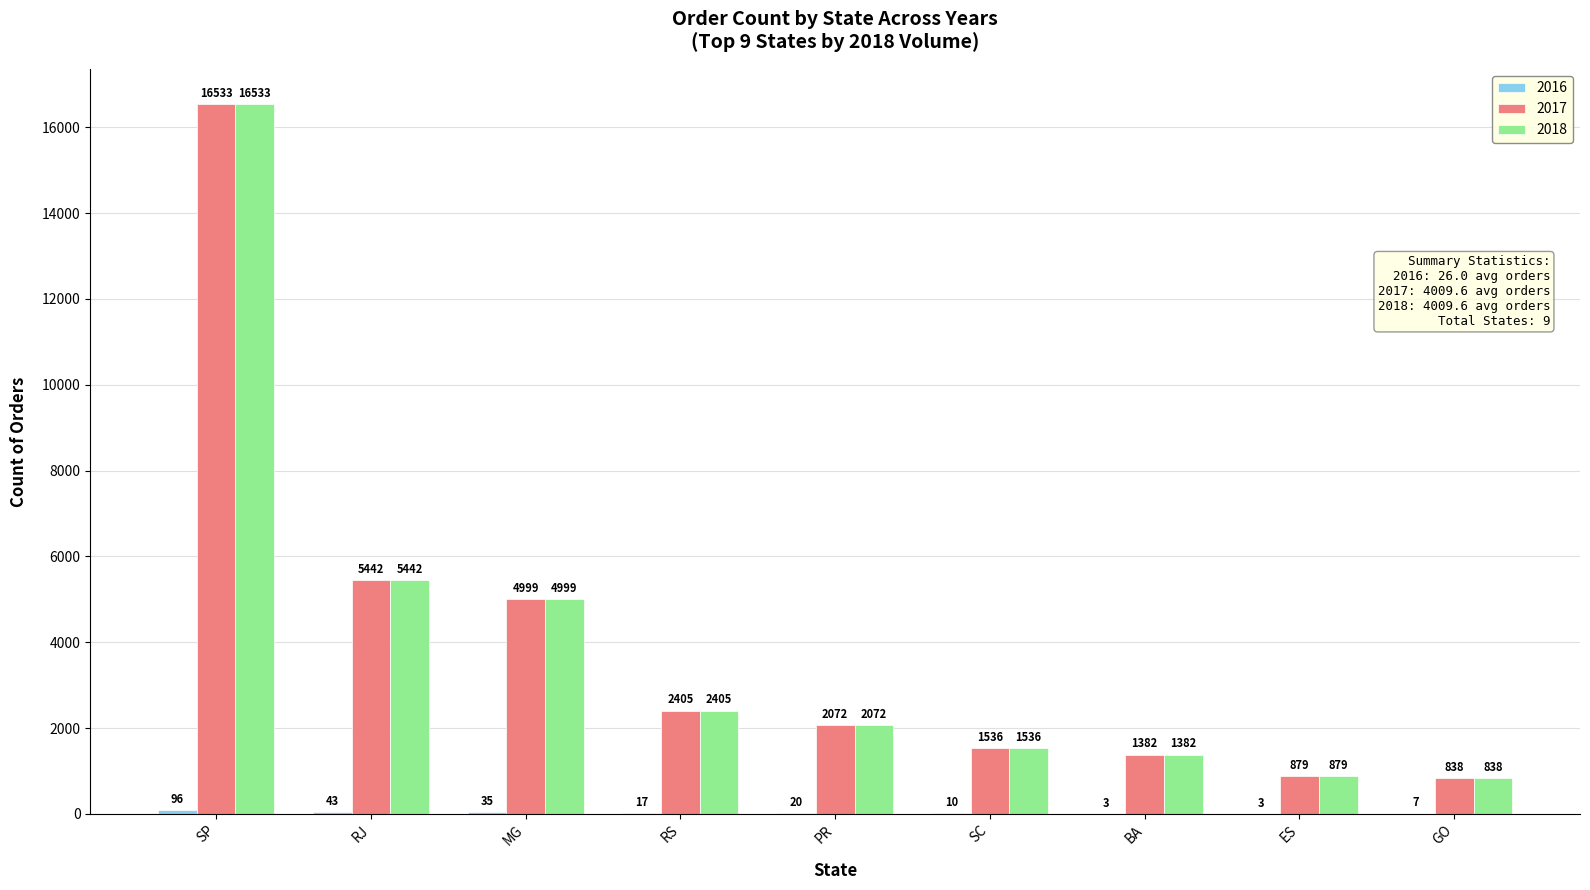

What is the total value across all series at SC?

3082